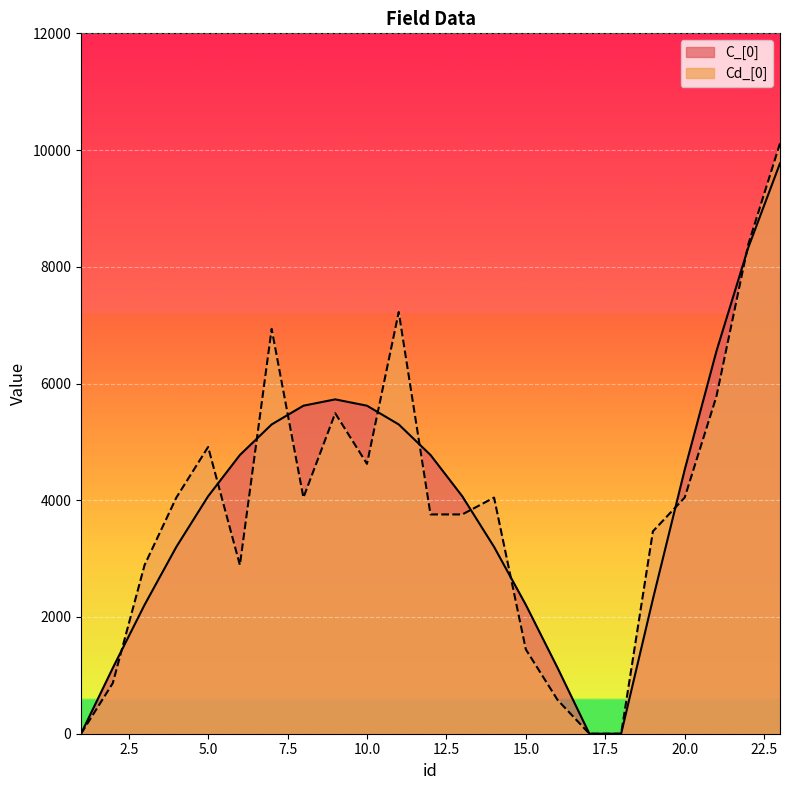

At how many categories does at least one series exceed 8912?

1